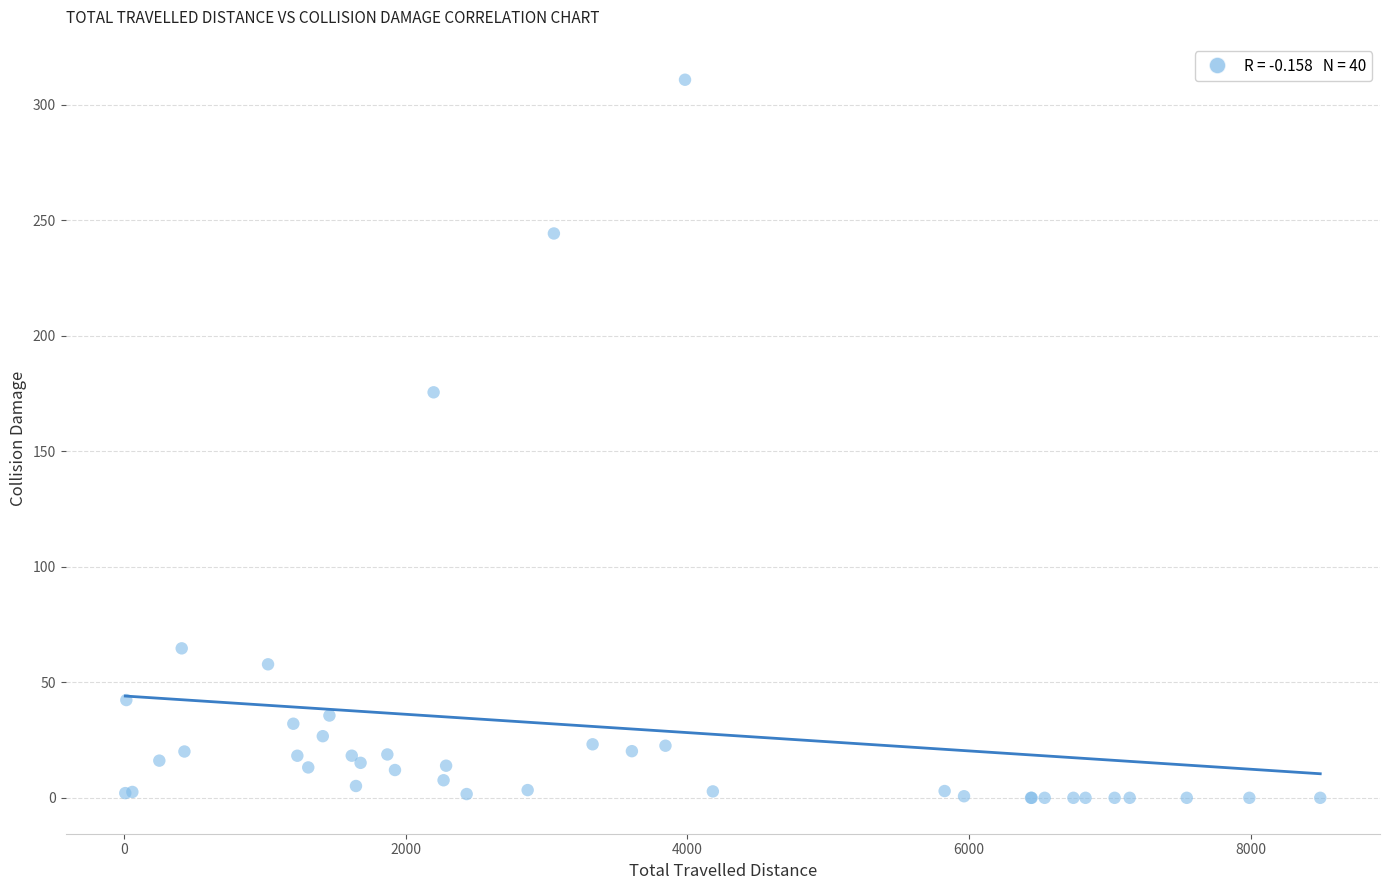

What Y value in the scatter plot is closest to 155?

175.6